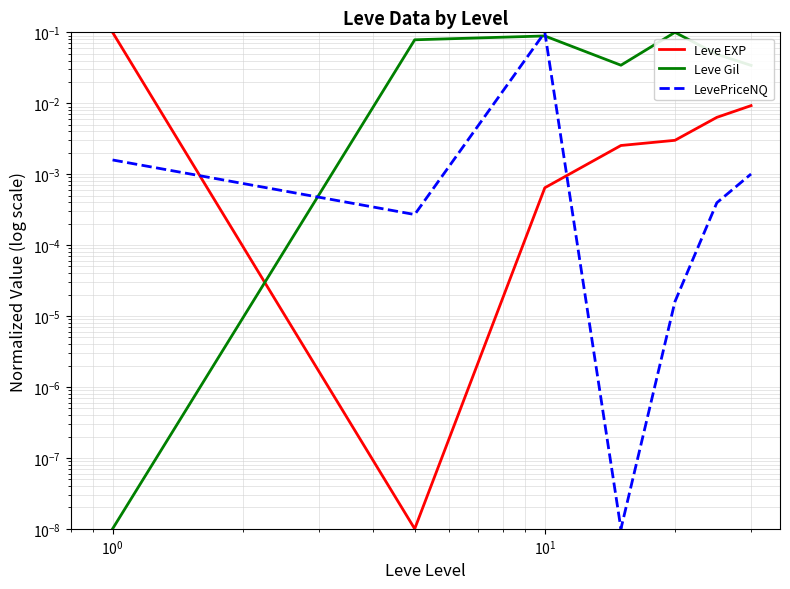

Between $\mathdefault{10^{0}}$ and $\mathdefault{10^{2}}$, which series saw the biggest shift?

LevePriceNQ